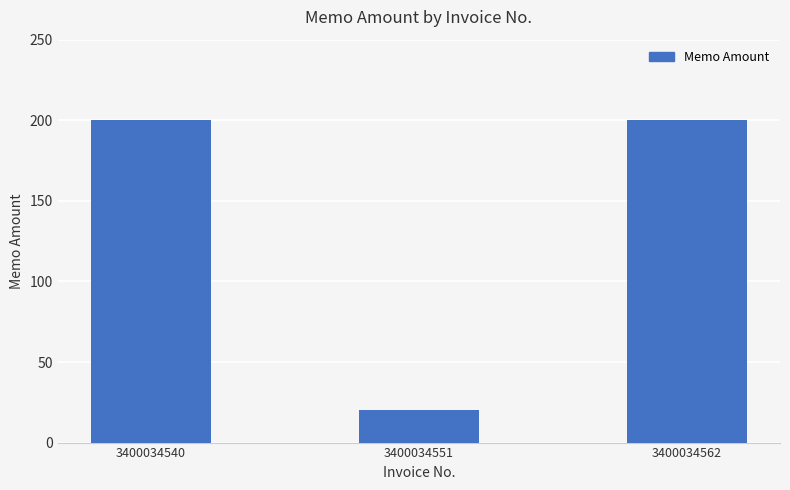

What is the maximum value shown in the chart?

200